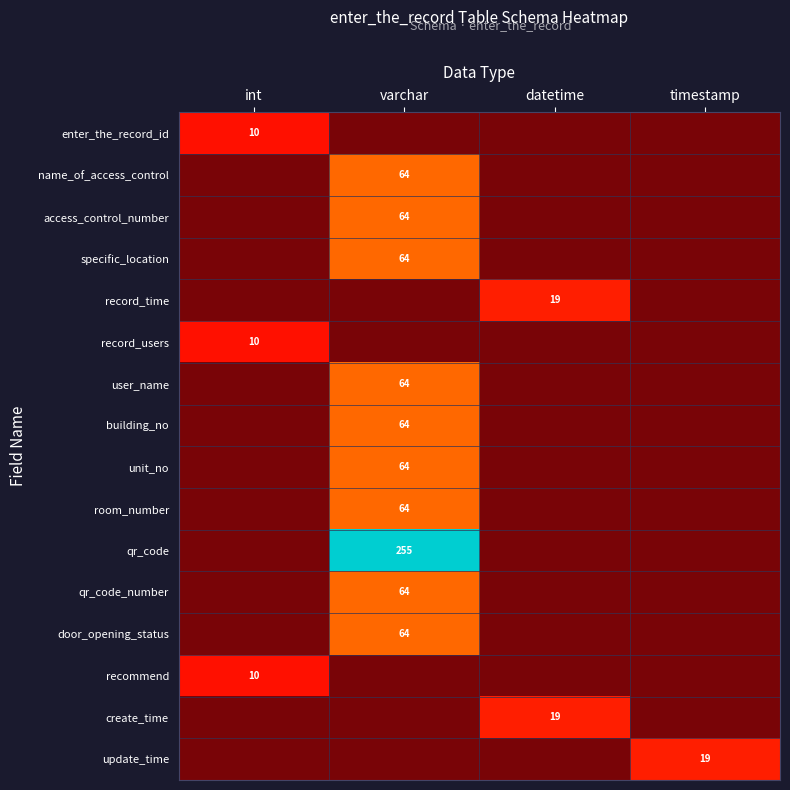

At which label is create_time closest to 0?

int